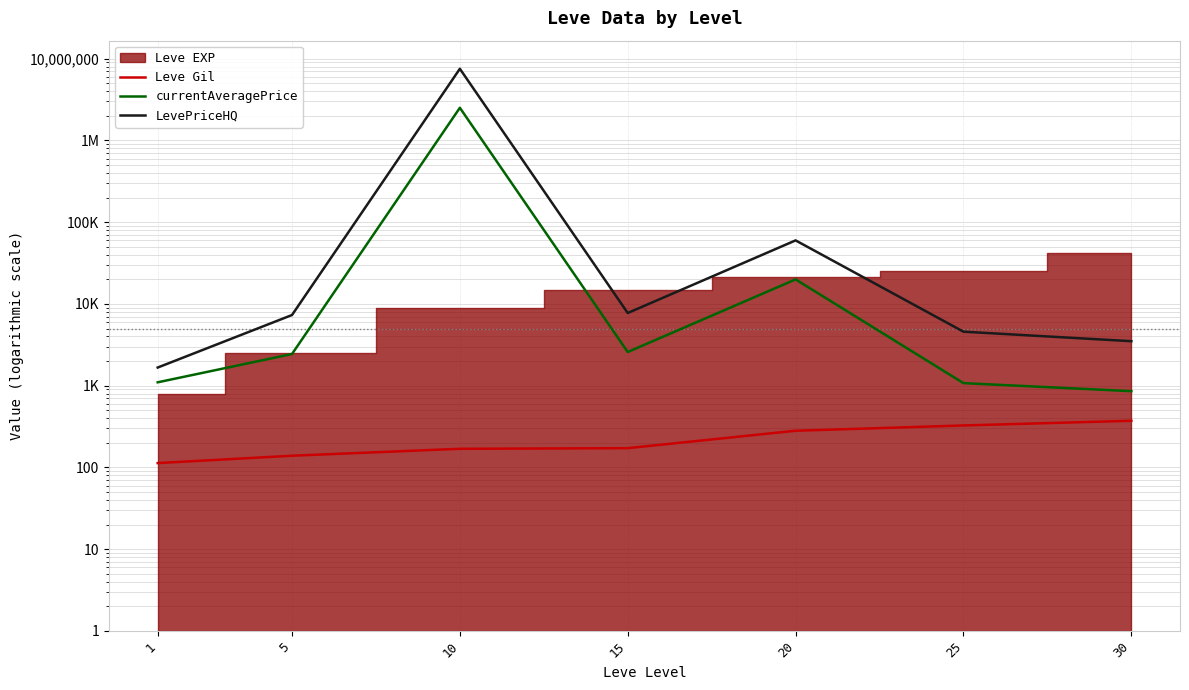

How many interior local valleys does the currentAveragePrice series have?

1